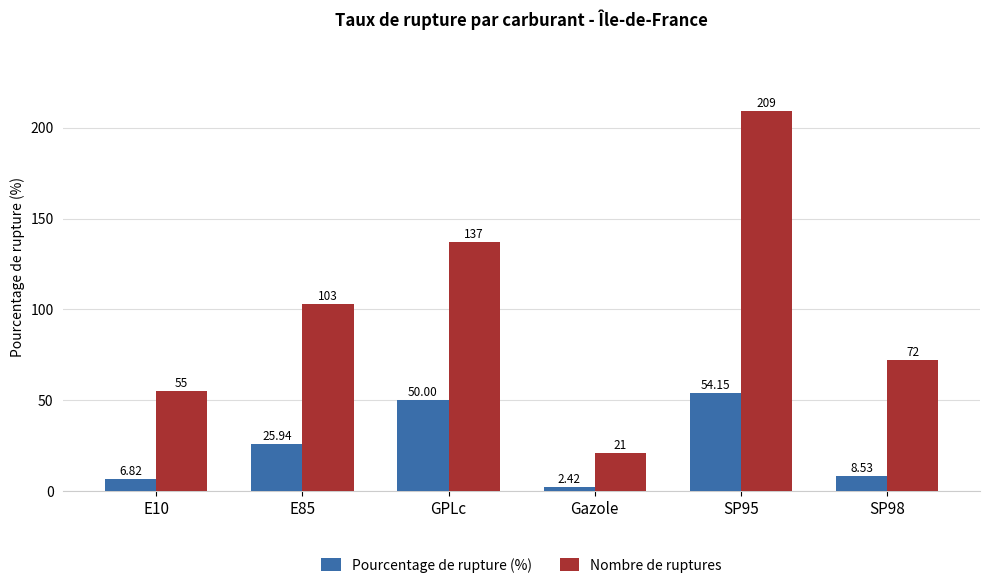

Which category has the lowest value in the Pourcentage de rupture (%) series?

Gazole